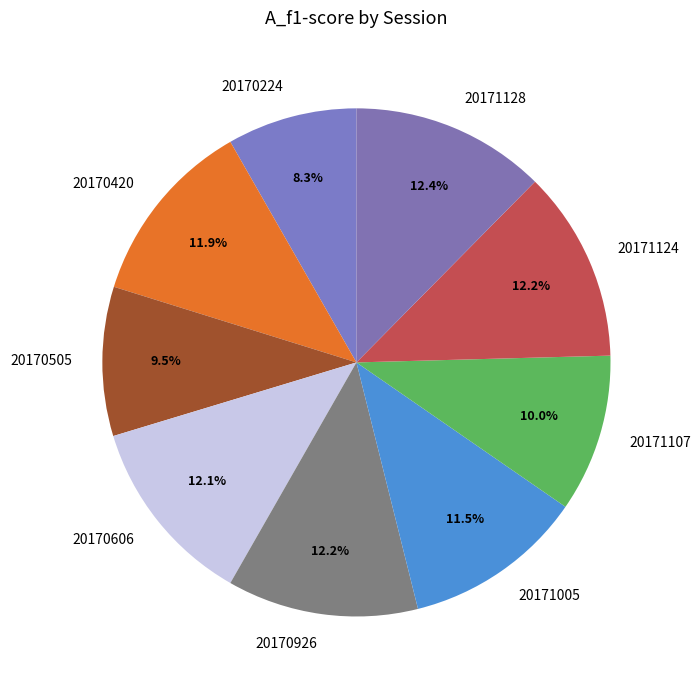

Between 20170224 and 20170606, which is larger?

20170606